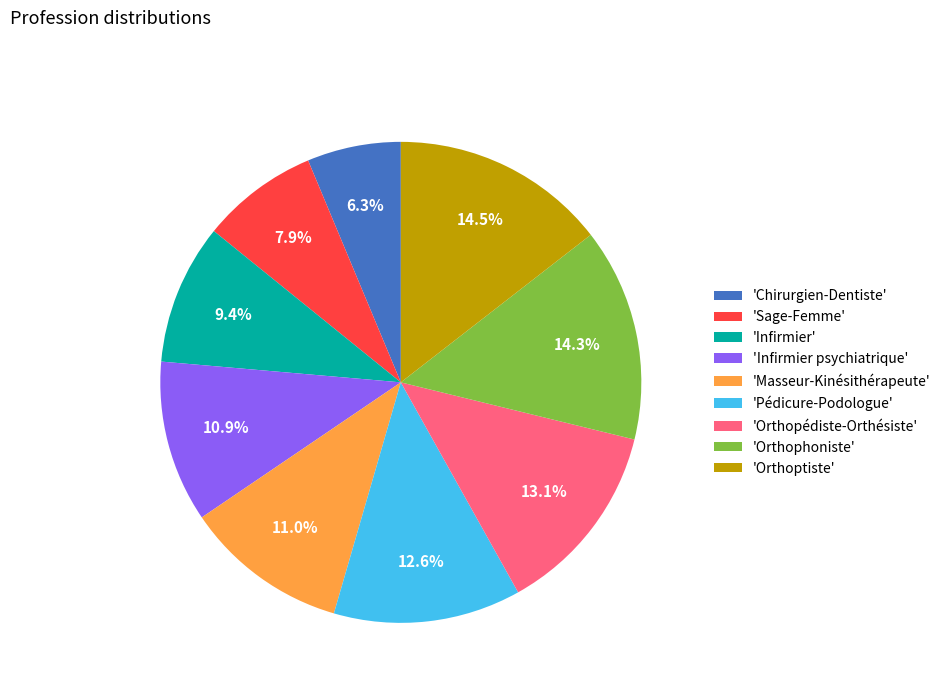

To the nearest percent, what is the average slice percentage?

11%